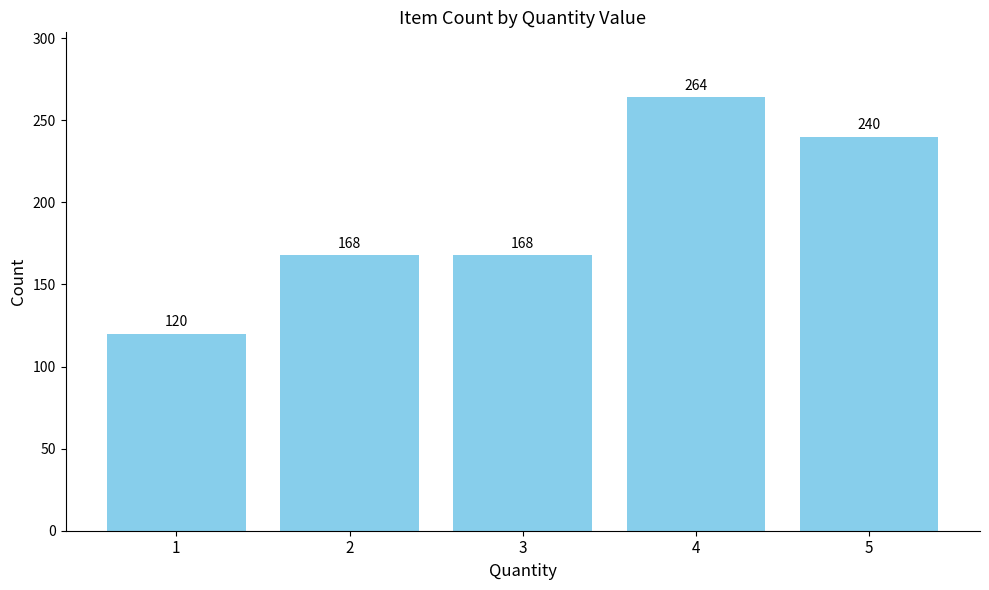

What is the sum of the values at 3 and 5?

408